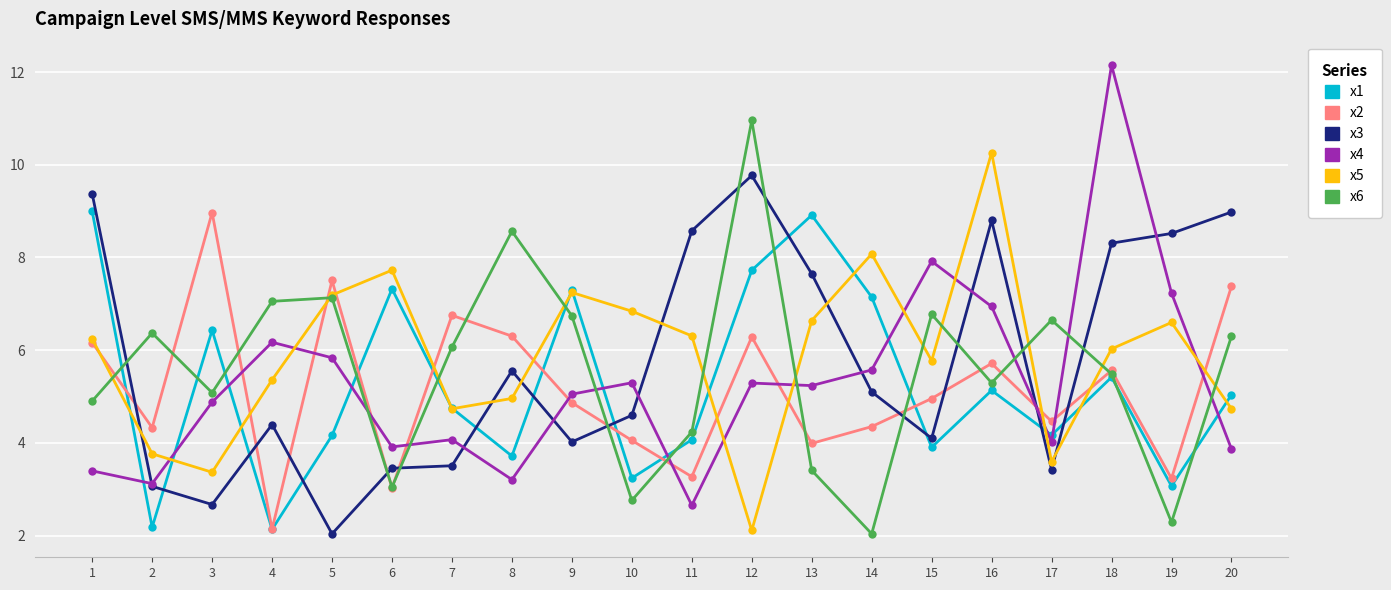

What is the sum of all x1 values?

104.8